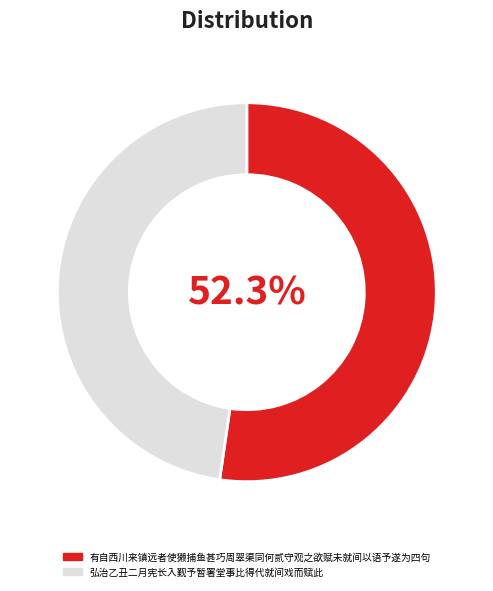

How many slices are in this pie chart?

2